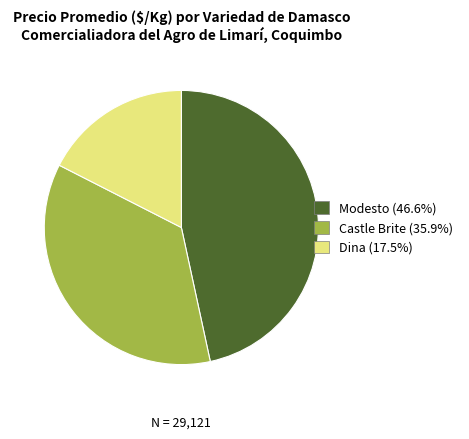

Is there a majority slice in this chart?

No